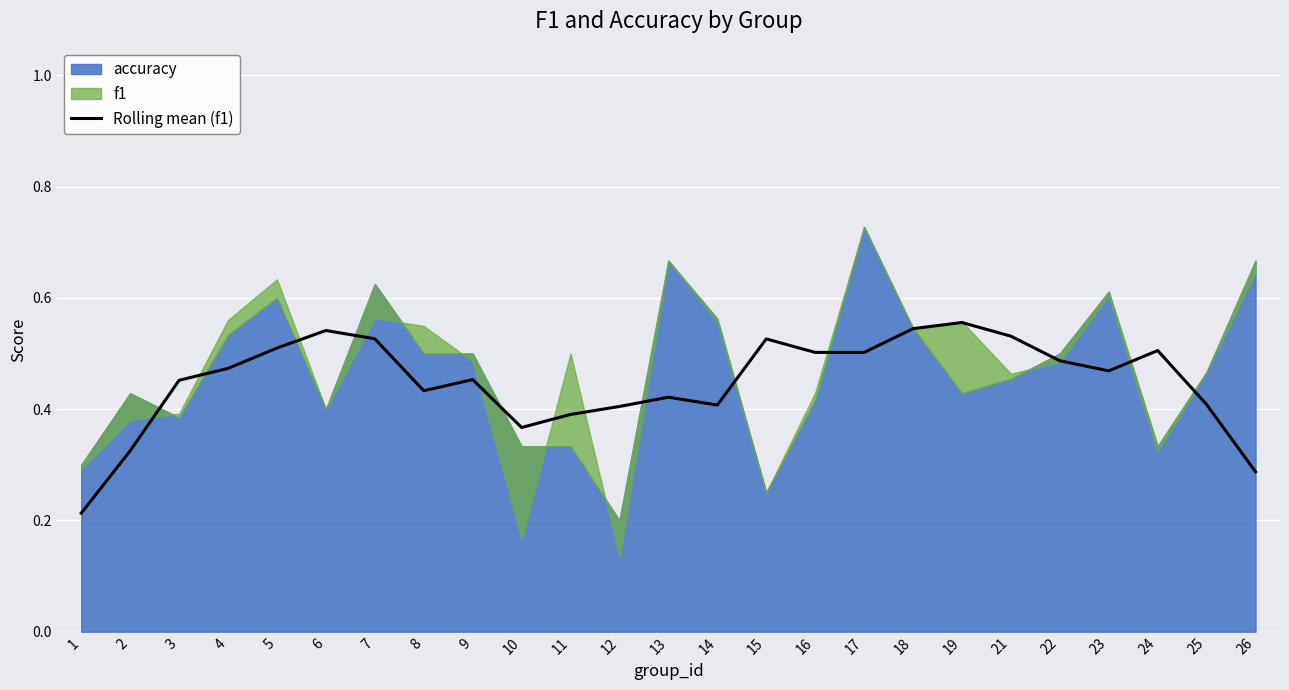

Which has a higher value, 17 or 5?

5